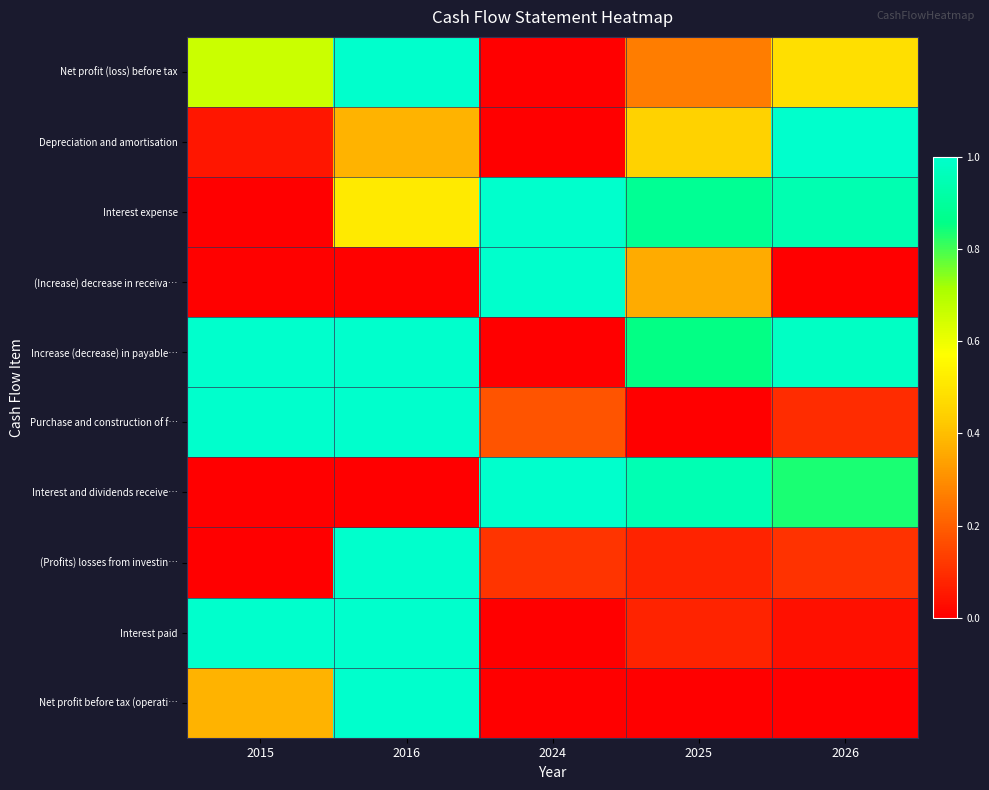

Count the number of categories in the chart.

5